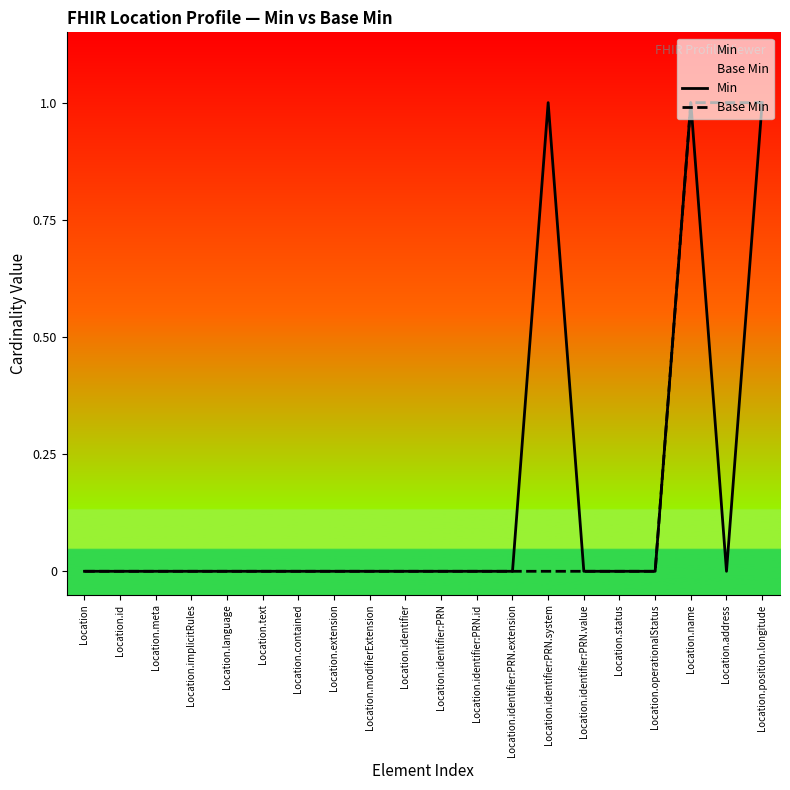

Reading right to left, extract all data points from this chart.

Min: Location.position.longitude=1	Location.address=0	Location.name=1	Location.operationalStatus=0	Location.status=0	Location.identifier:PRN.value=0	Location.identifier:PRN.system=1	Location.identifier:PRN.extension=0	Location.identifier:PRN.id=0	Location.identifier:PRN=0	Location.identifier=0	Location.modifierExtension=0	Location.extension=0	Location.contained=0	Location.text=0	Location.language=0	Location.implicitRules=0	Location.meta=0	Location.id=0	Location=0
Base Min: Location.position.longitude=1	Location.address=1	Location.name=1	Location.operationalStatus=0	Location.status=0	Location.identifier:PRN.value=0	Location.identifier:PRN.system=0	Location.identifier:PRN.extension=0	Location.identifier:PRN.id=0	Location.identifier:PRN=0	Location.identifier=0	Location.modifierExtension=0	Location.extension=0	Location.contained=0	Location.text=0	Location.language=0	Location.implicitRules=0	Location.meta=0	Location.id=0	Location=0